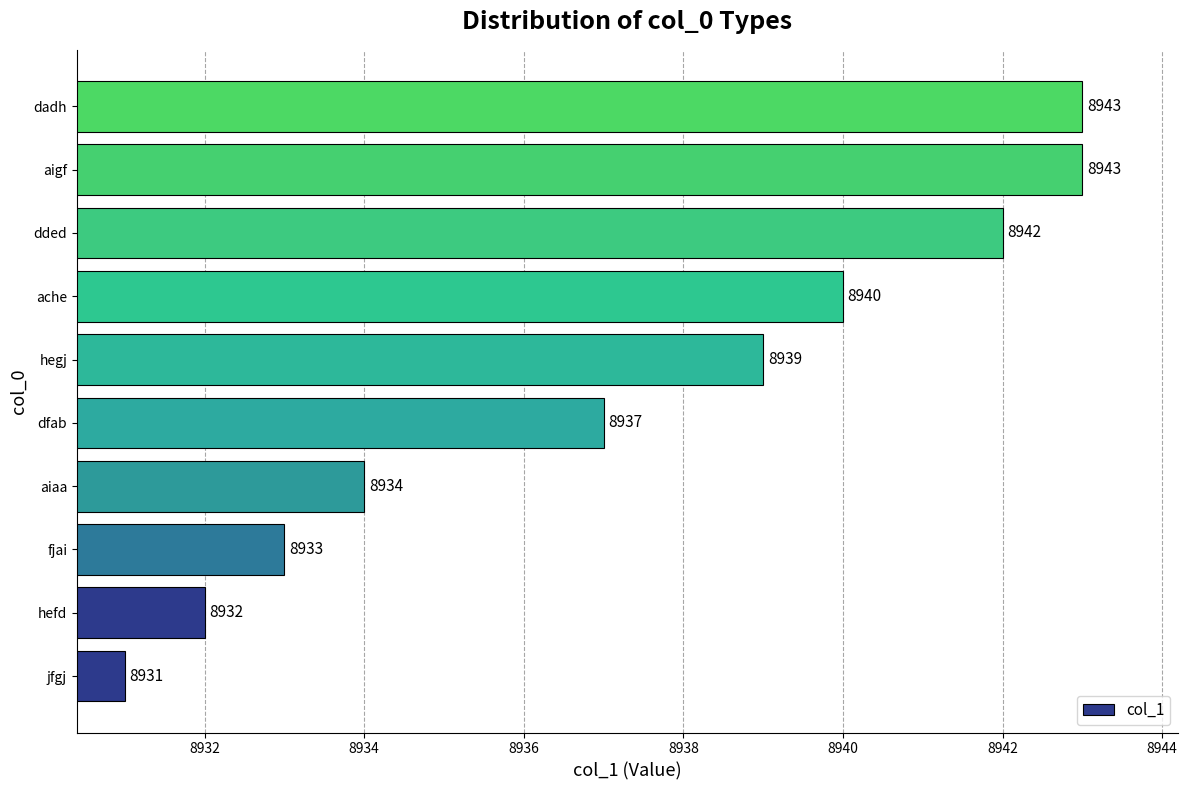

What is the sum of all values?

89374